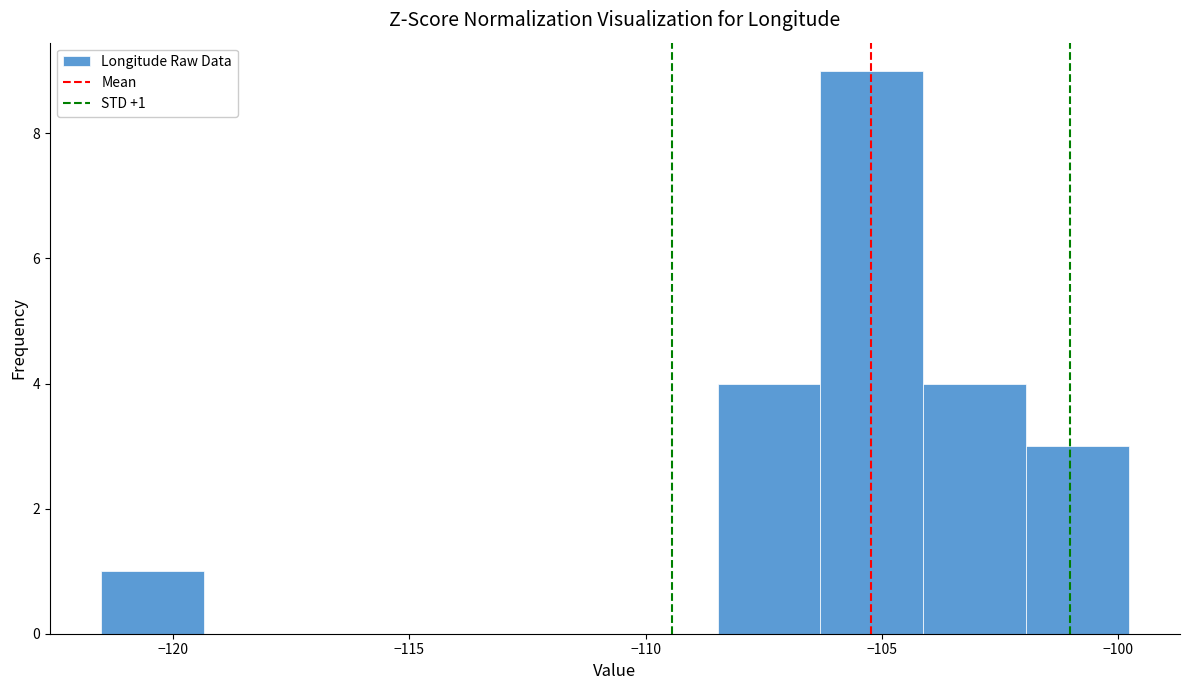

Over which range of the x-axis is the bar tallest?

-106.5 to -104.0